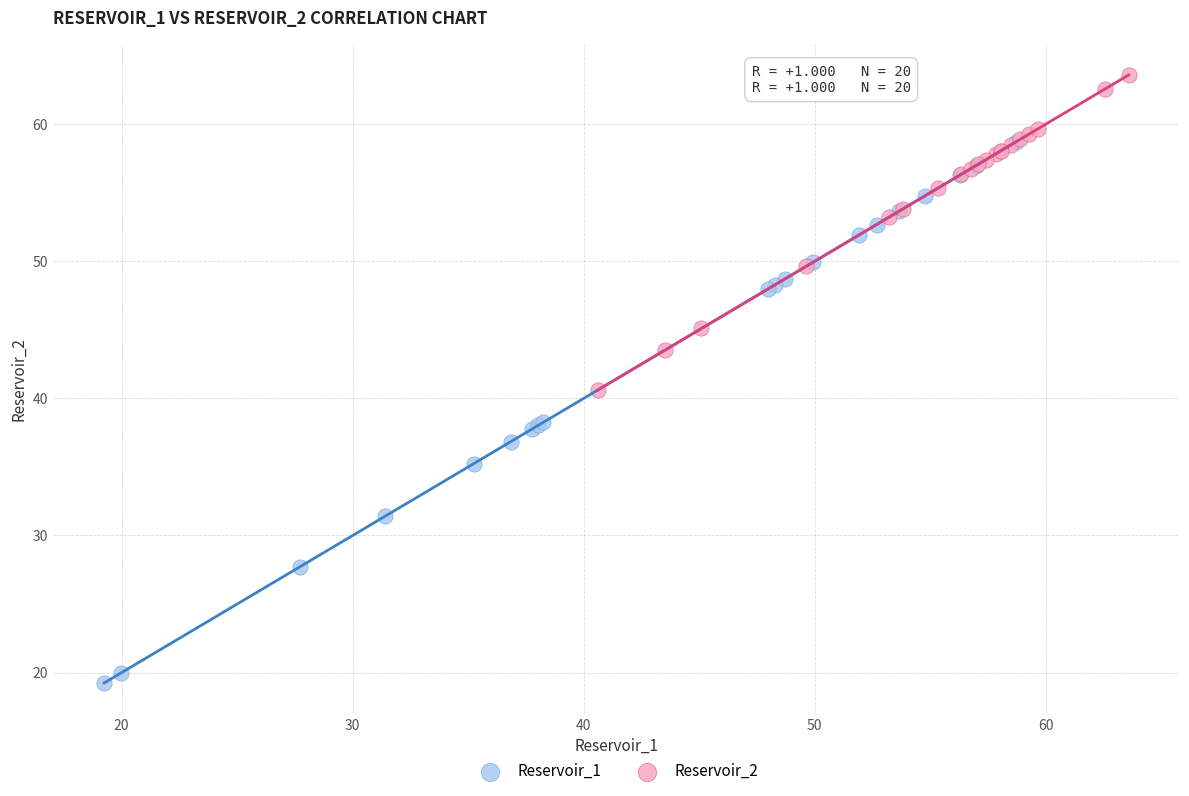

Which series has the largest Y range (max minus min)?

Reservoir_1